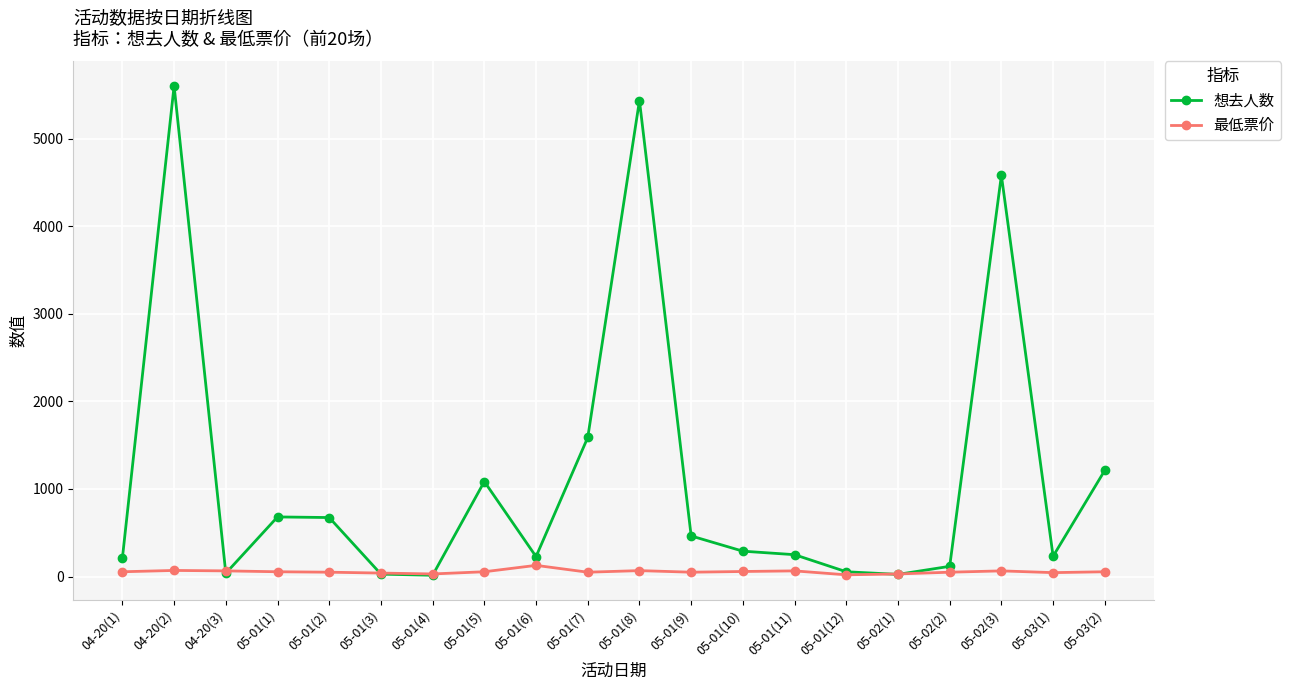

What position from the right is 05-01(8)?

10